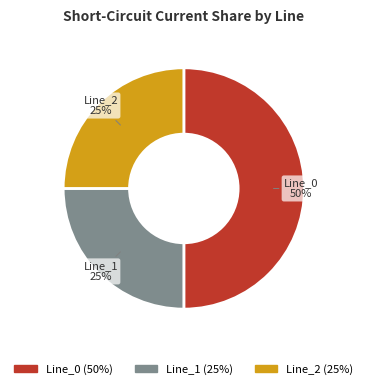

Is the sum of Line_0 and Line_2 greater than half?

Yes